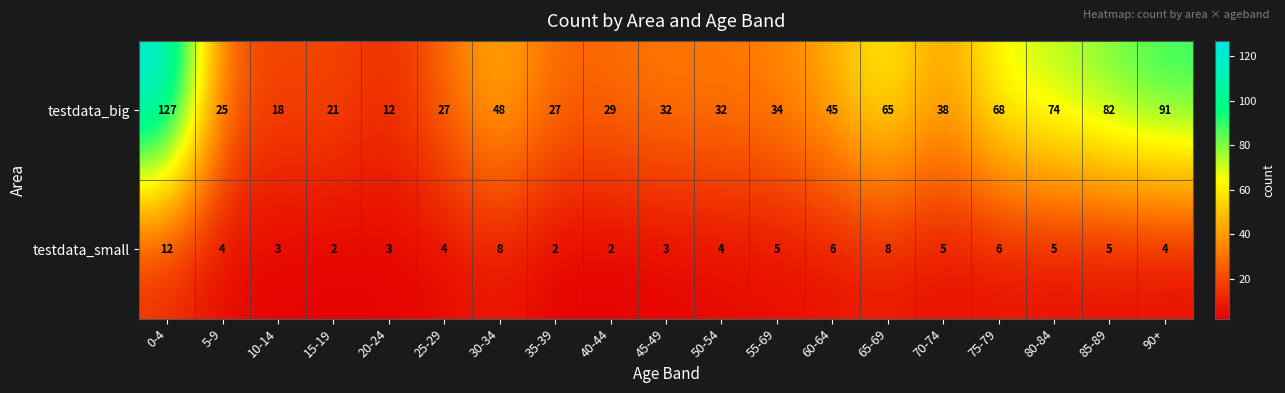

What is the total value across all series at 20-24?

15